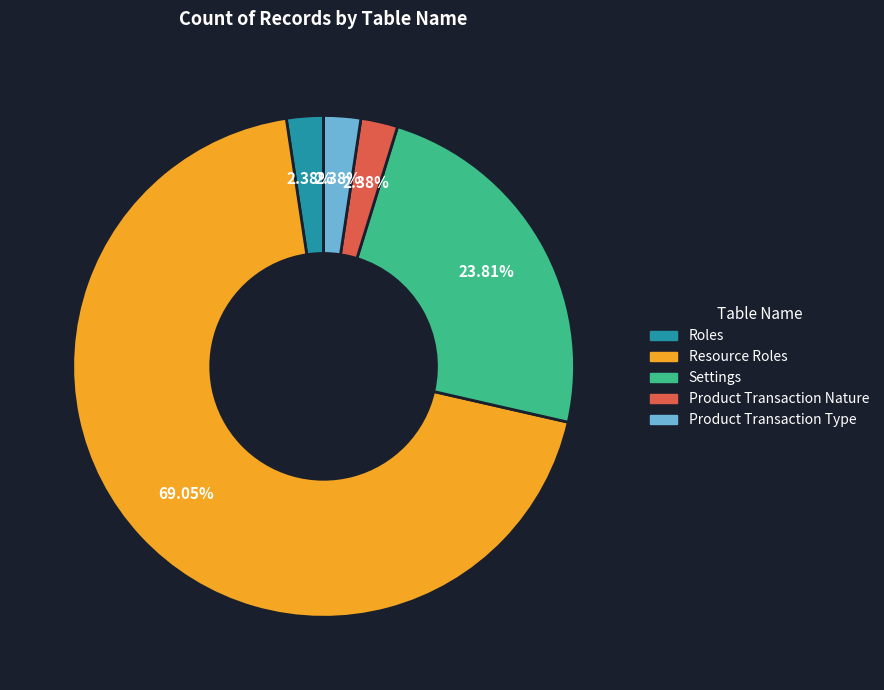

To the nearest percent, what is the difference between the largest and smallest slice percentages?

67%